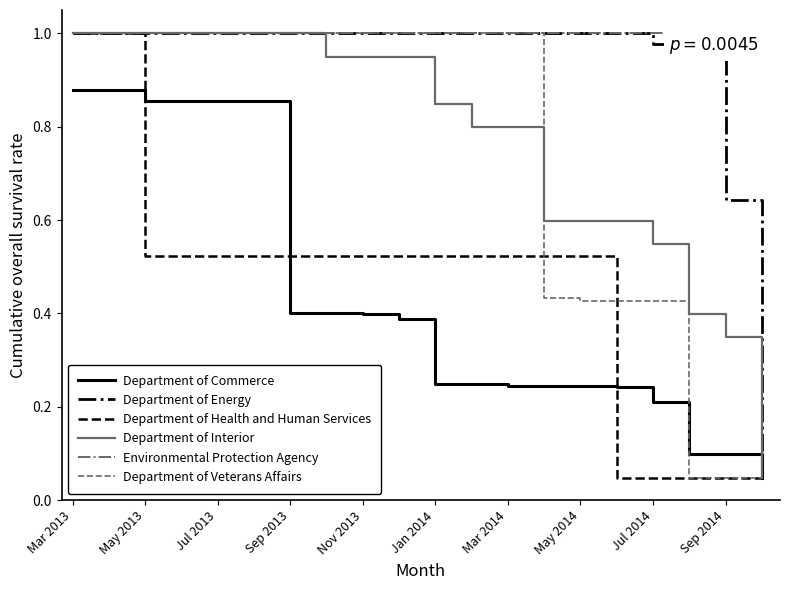

The value of Department of Energy at 30 is 1.3. True or false?

False